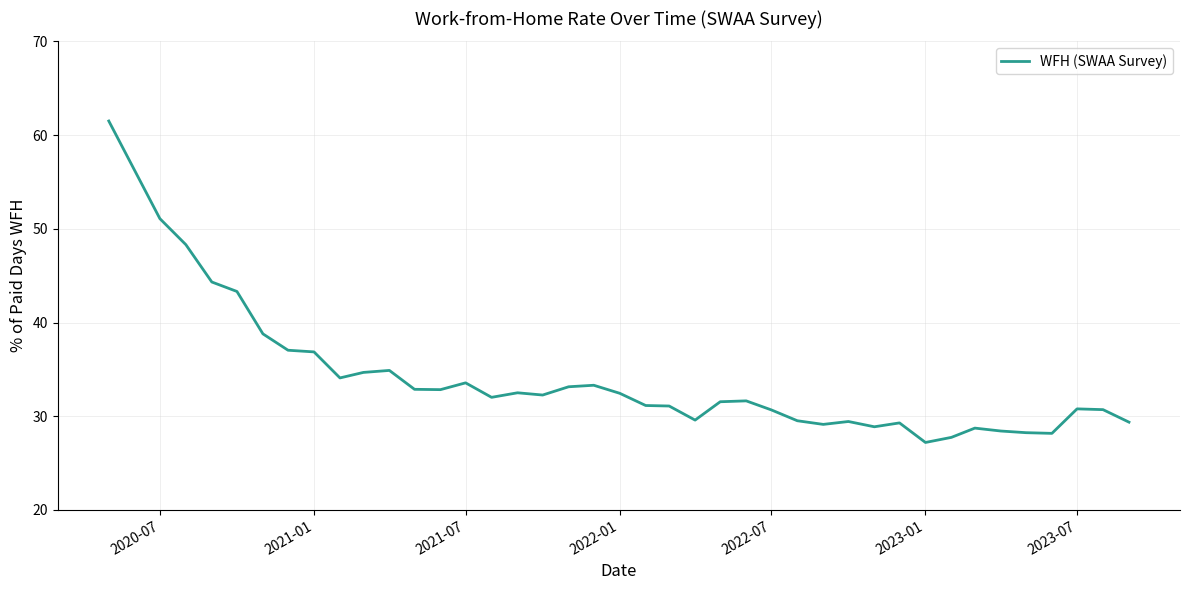

What is the maximum value shown in the chart?

61.5